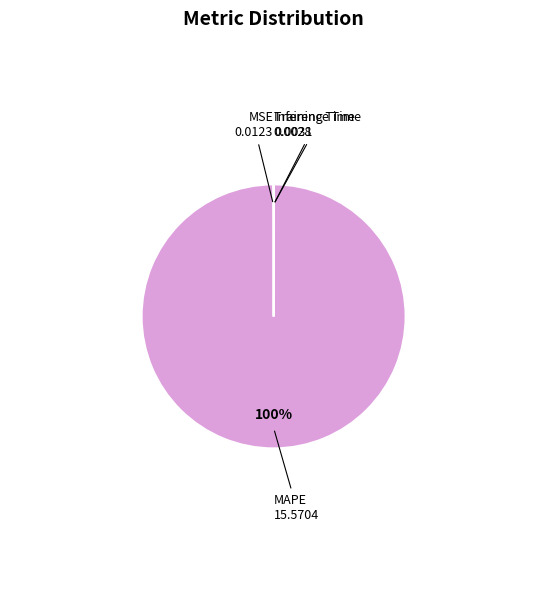

Does MAPE account for over 50% of the chart?

Yes